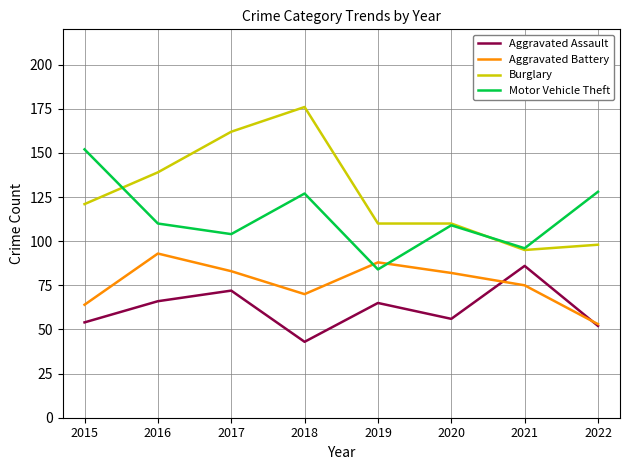

Does the chart display data point markers on the line(s)?

No